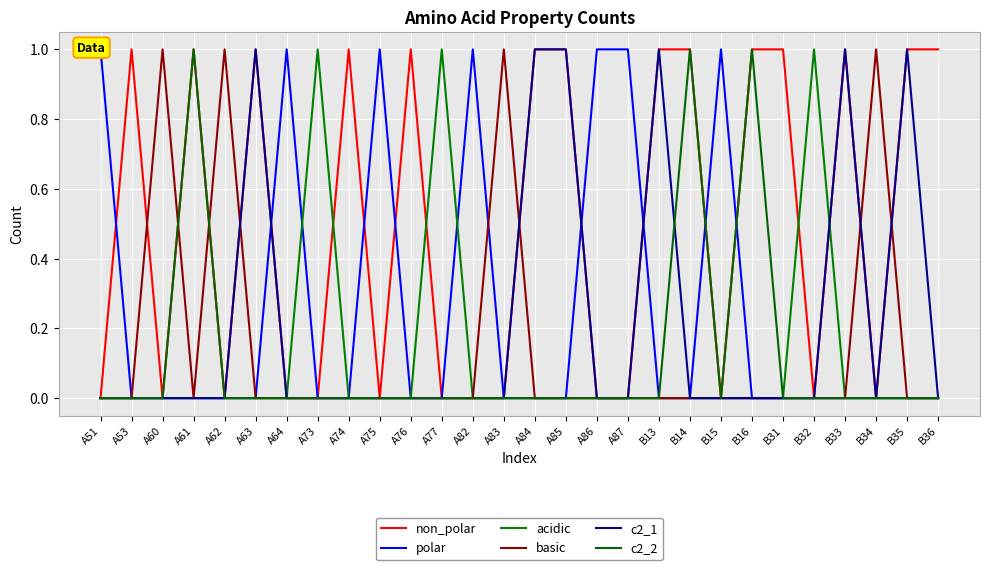

What is the greatest value displayed?

1